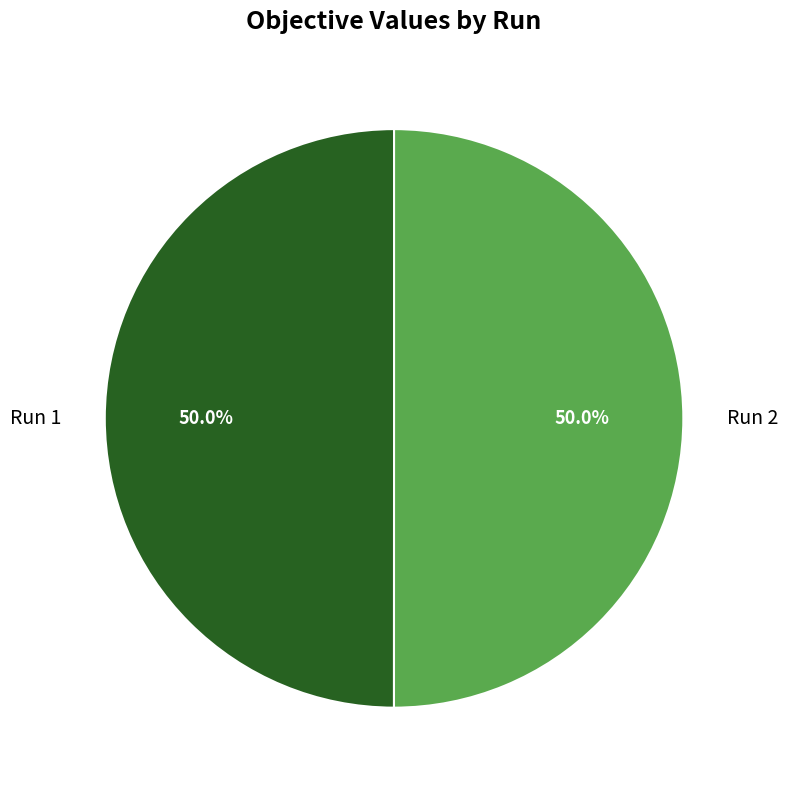

How many slices are in this pie chart?

2